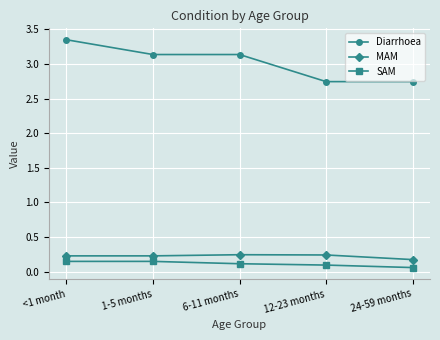

At which label is MAM closest to 0?

24-59 months